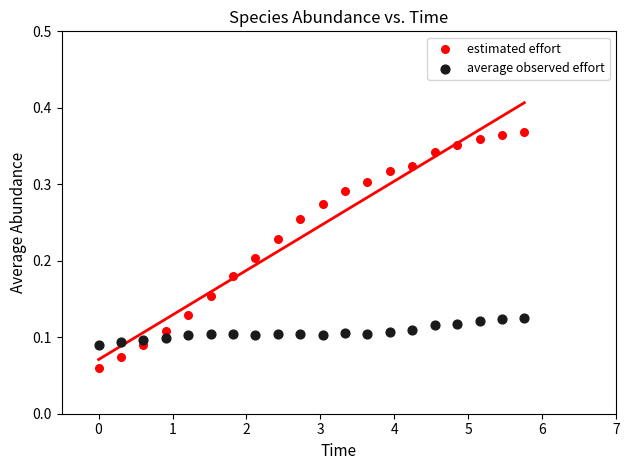

What is the X range (max minus min) for the scatter plot?

5.8